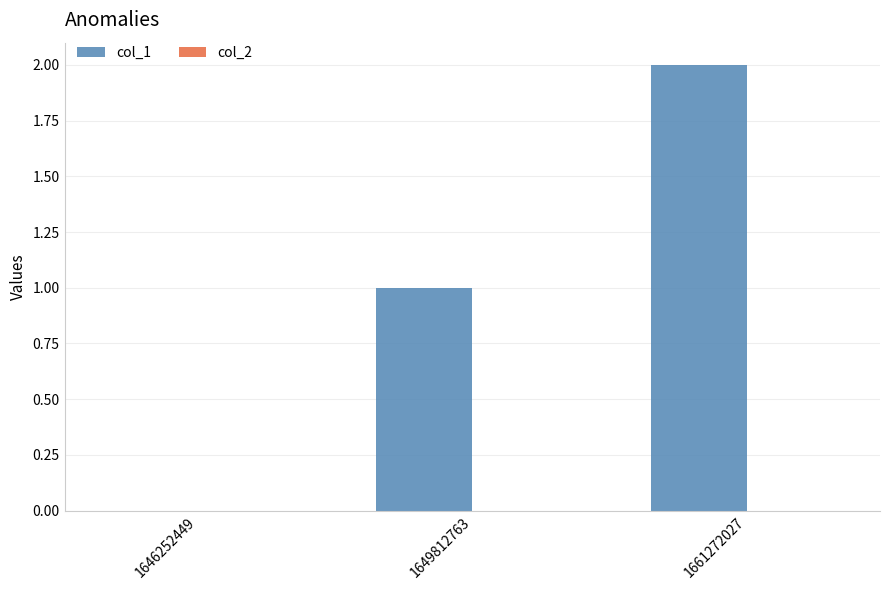

The value at 1661272027 is 2. True or false?

True